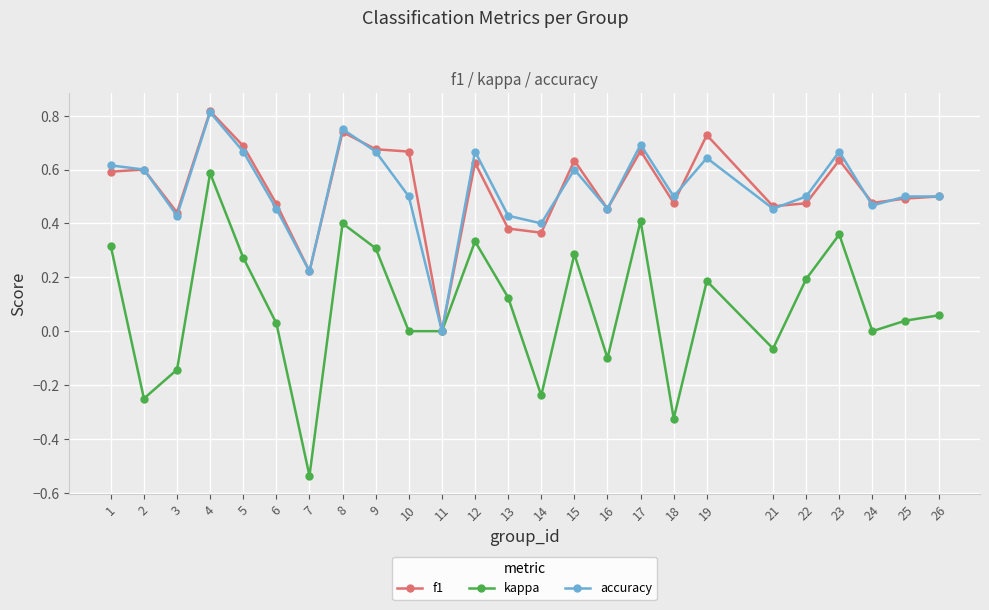

Is it true that f1 equals 0.6 at 15?

True